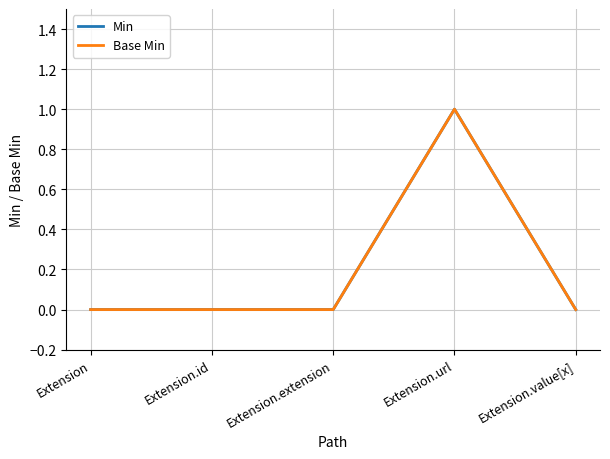

True or false: Base Min and Min intersect in this chart.

False